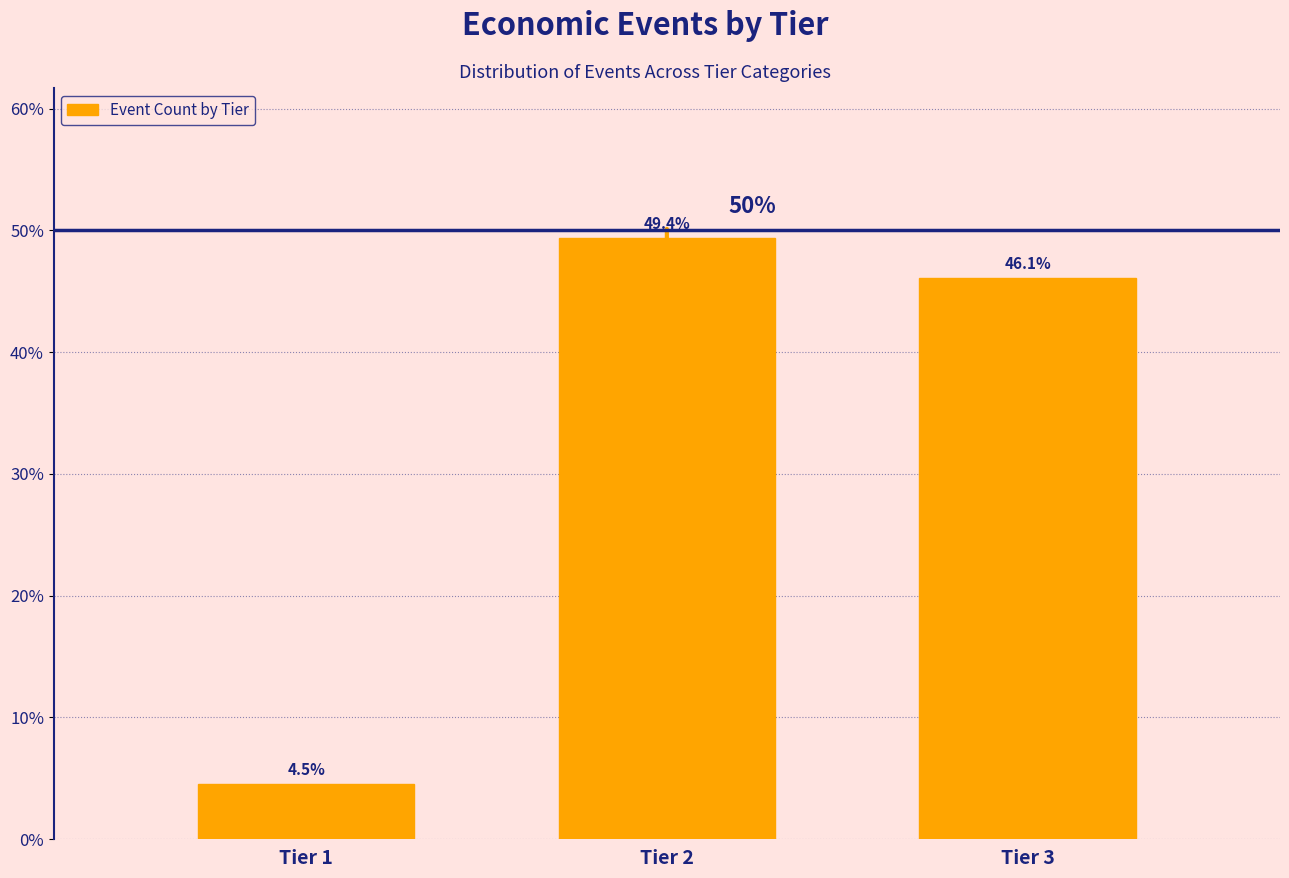

Reading right to left, list all the values displayed in this chart.

46.1	49.4	4.5